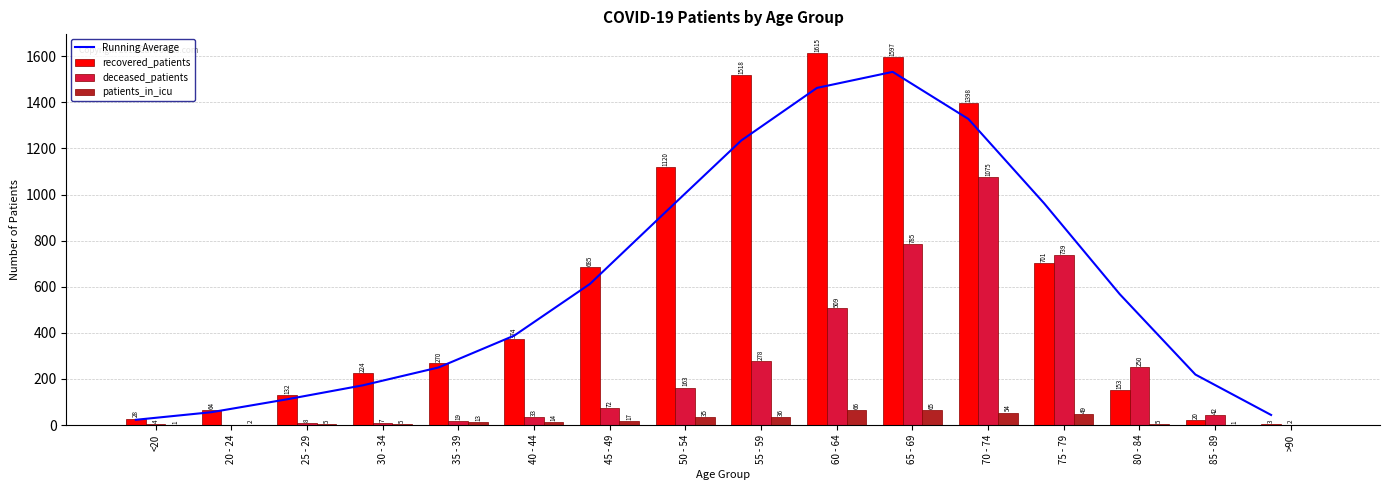

Are the bars horizontal?

No